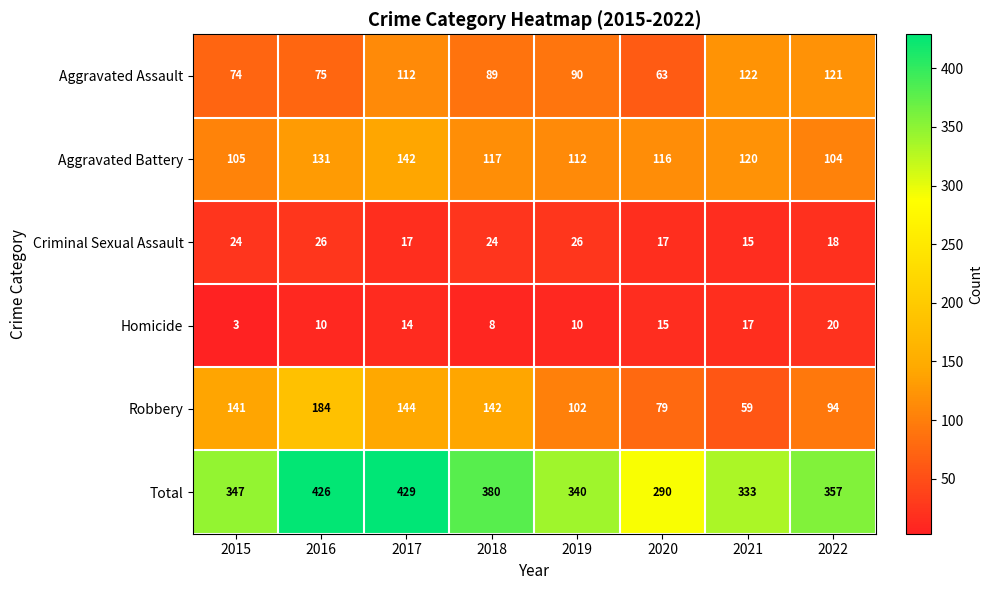

List the series in order of their peak value, lowest first.

Homicide, Criminal Sexual Assault, Aggravated Assault, Aggravated Battery, Robbery, Total